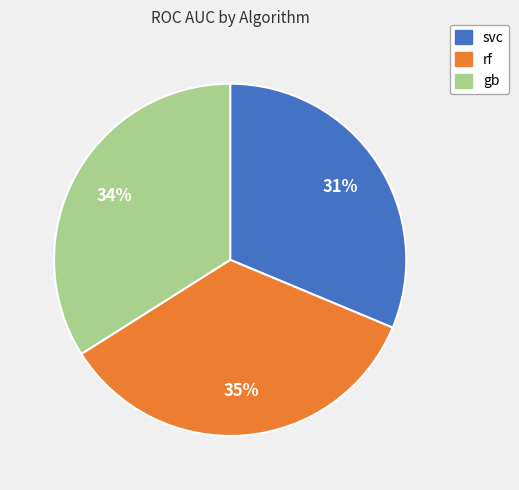

Which category has the biggest portion of the pie?

rf